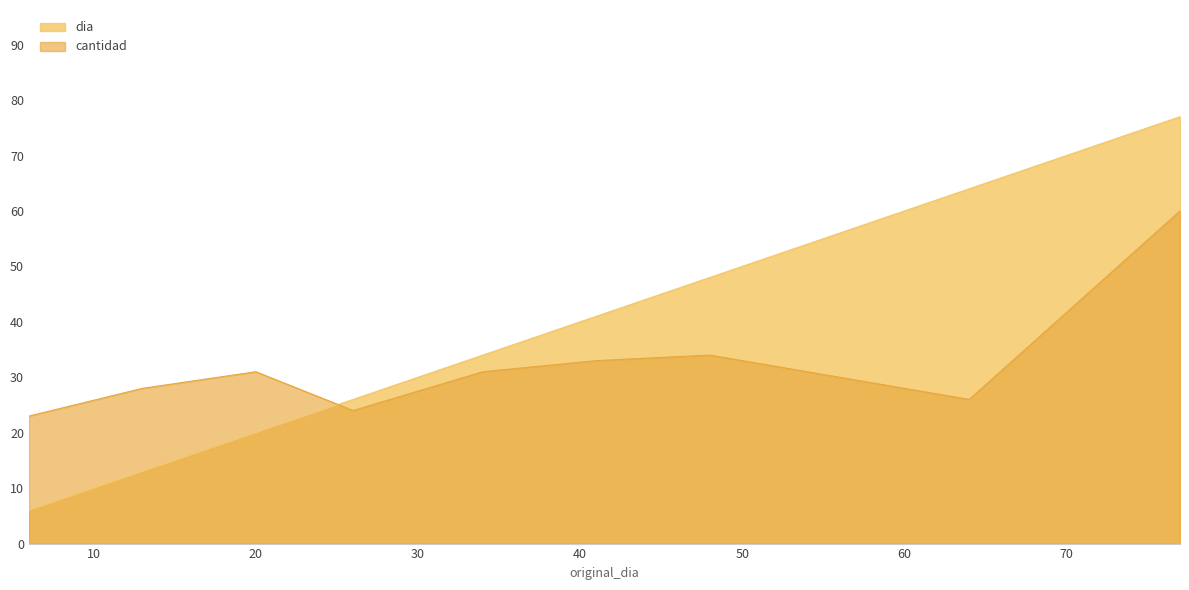

Is it true that cantidad equals 47 at 34?

False